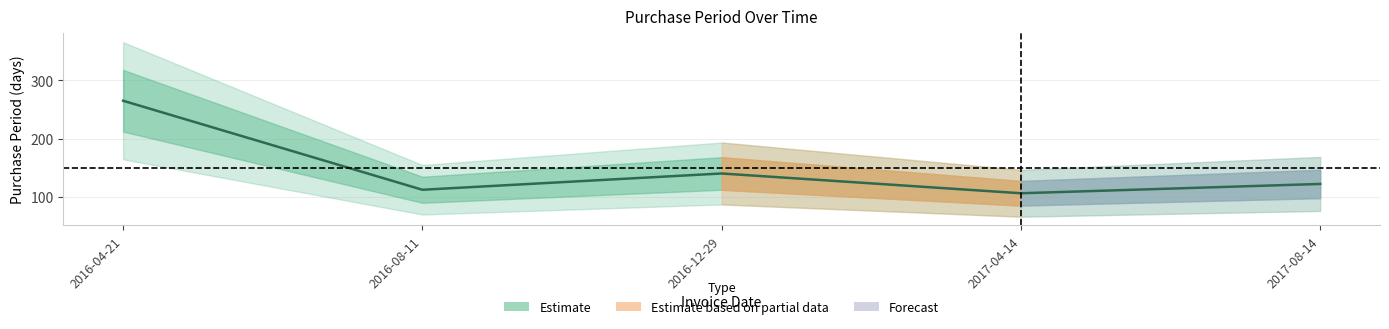

Count the number of values greater than 122.

2